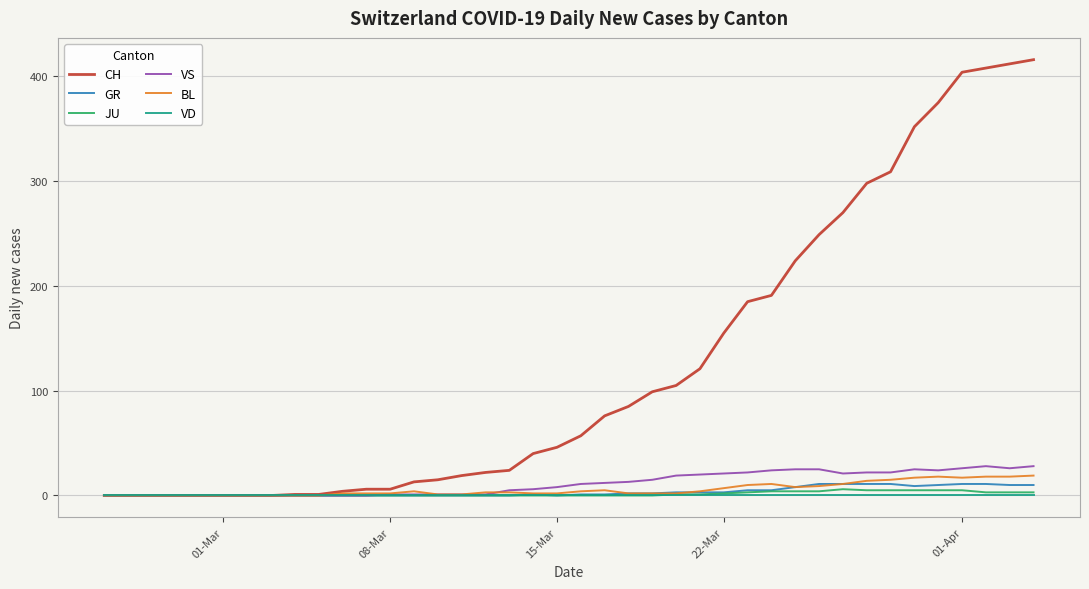

Which series has the largest total across all categories?

CH